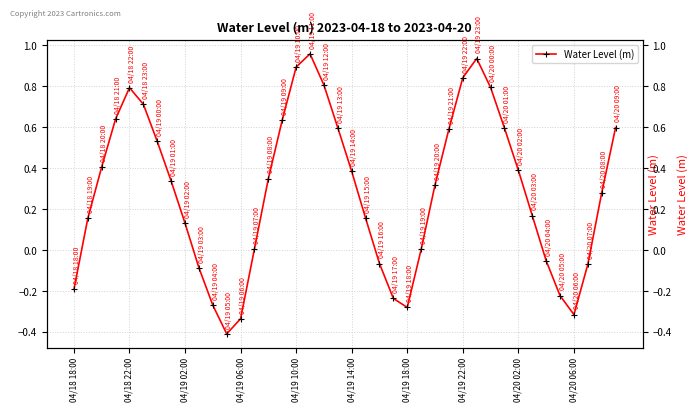

Where is the data nearest to the value 0?

25